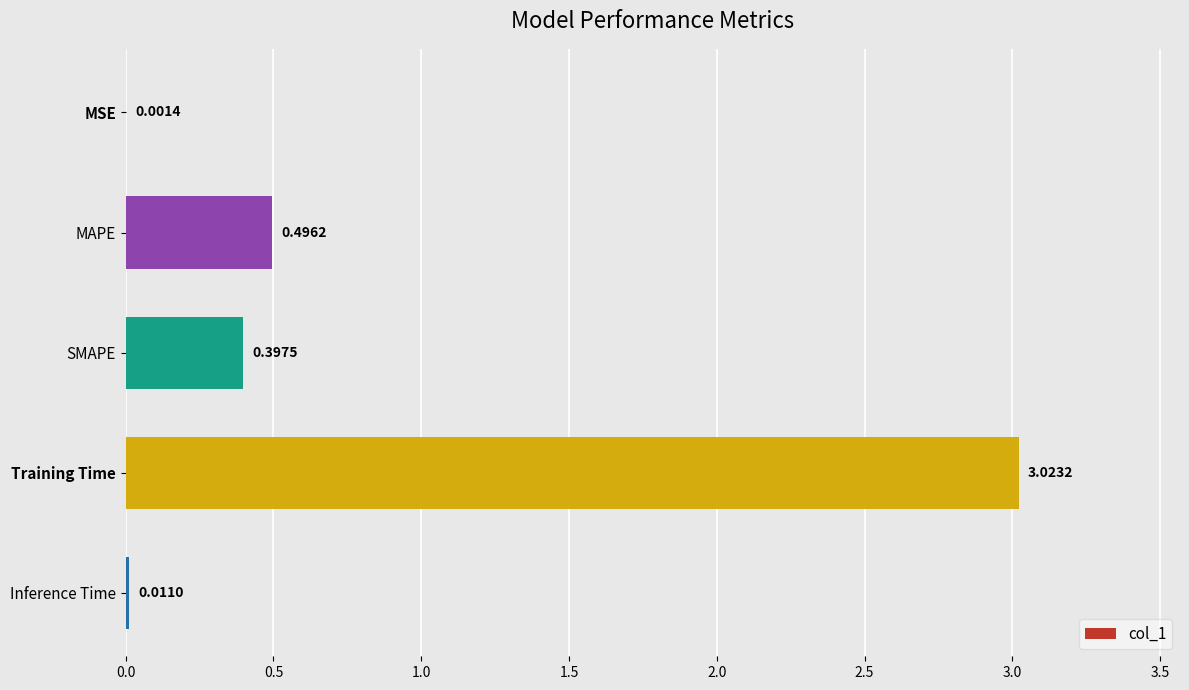

What is the sum of all values?

3.9